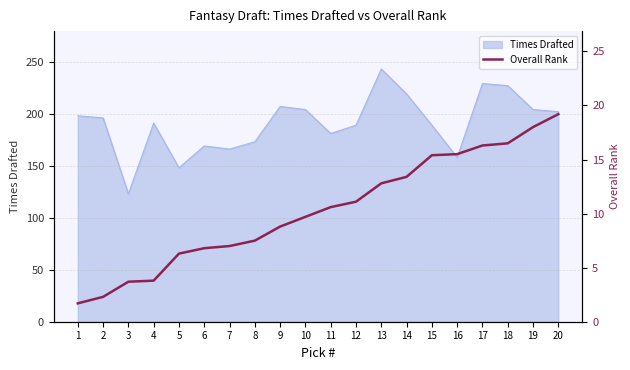

What is the minimum value for Times Drafted?

123